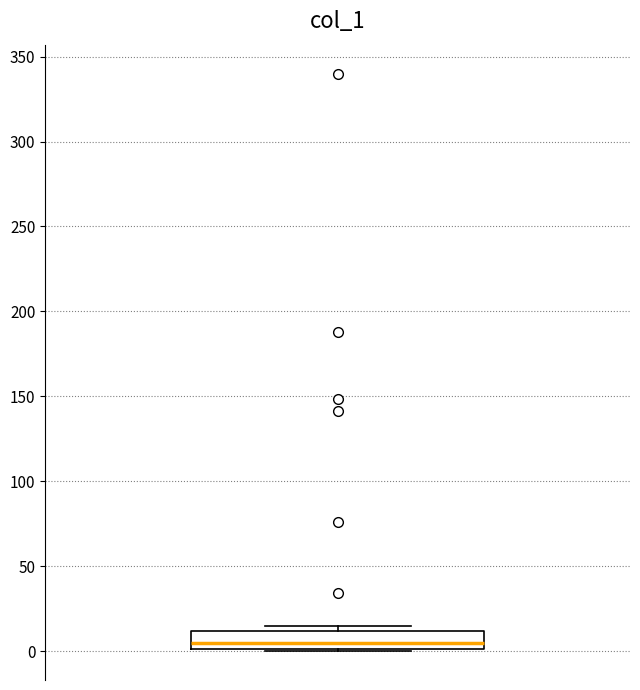

Transcribe this box plot: give where the median line is, the range the box spans, and where the two whiskers end, as read against the y-axis. The values are not printed on the chart, so give them approximately, as read against the axis.

median 5, box 0 to 10, whiskers 0 to 15